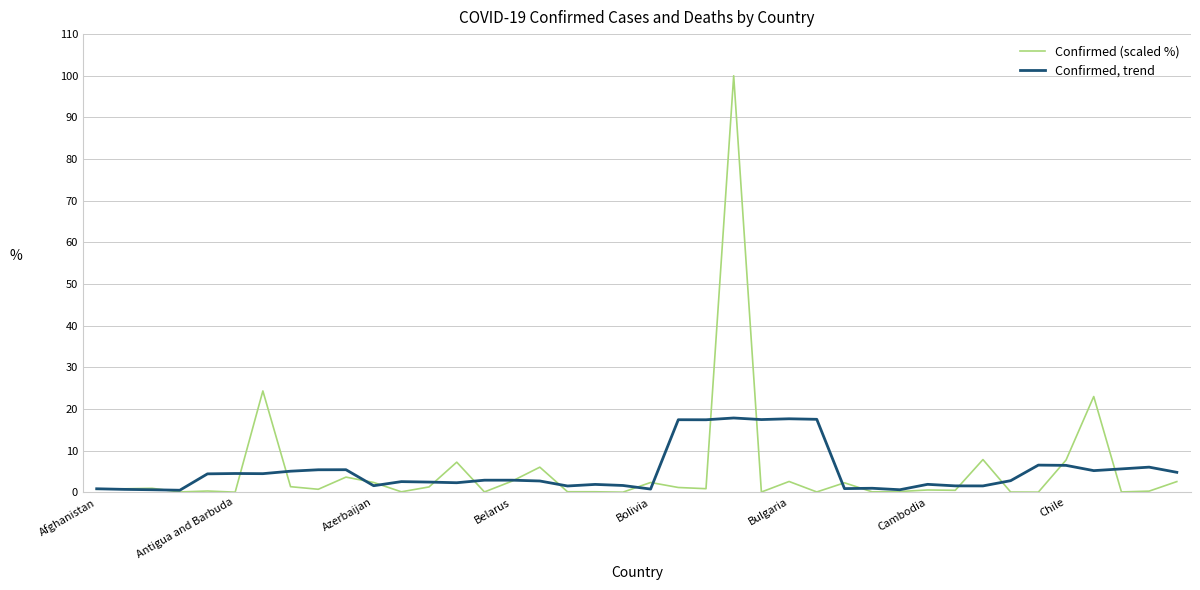

What is the difference between the maximum and minimum values in the Confirmed (scaled %) series?

100.0